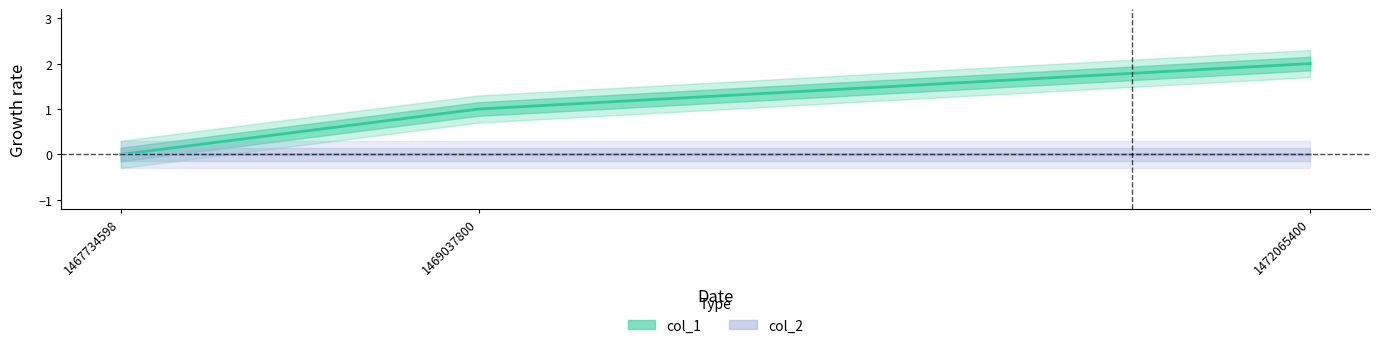

What is the value of the 3rd point from the left?

2